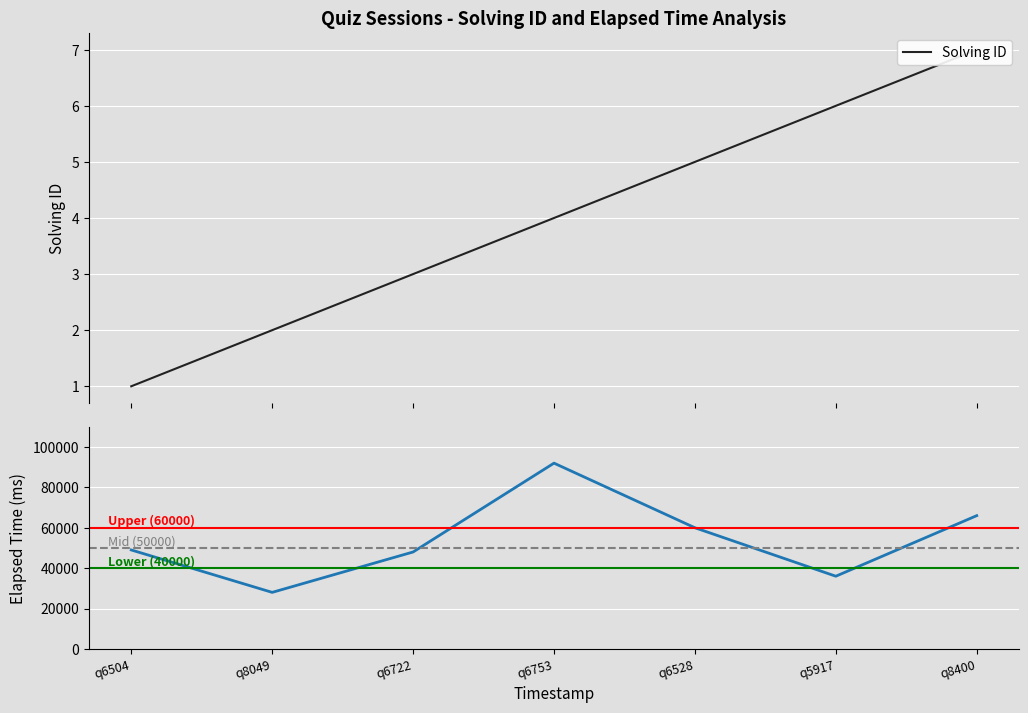

Reading left to right, what are all the values shown in this chart?

solving_id: 1	2	3	4	5	6	7
elapsed_time: 49000	28000	48000	92000	60000	36000	66000